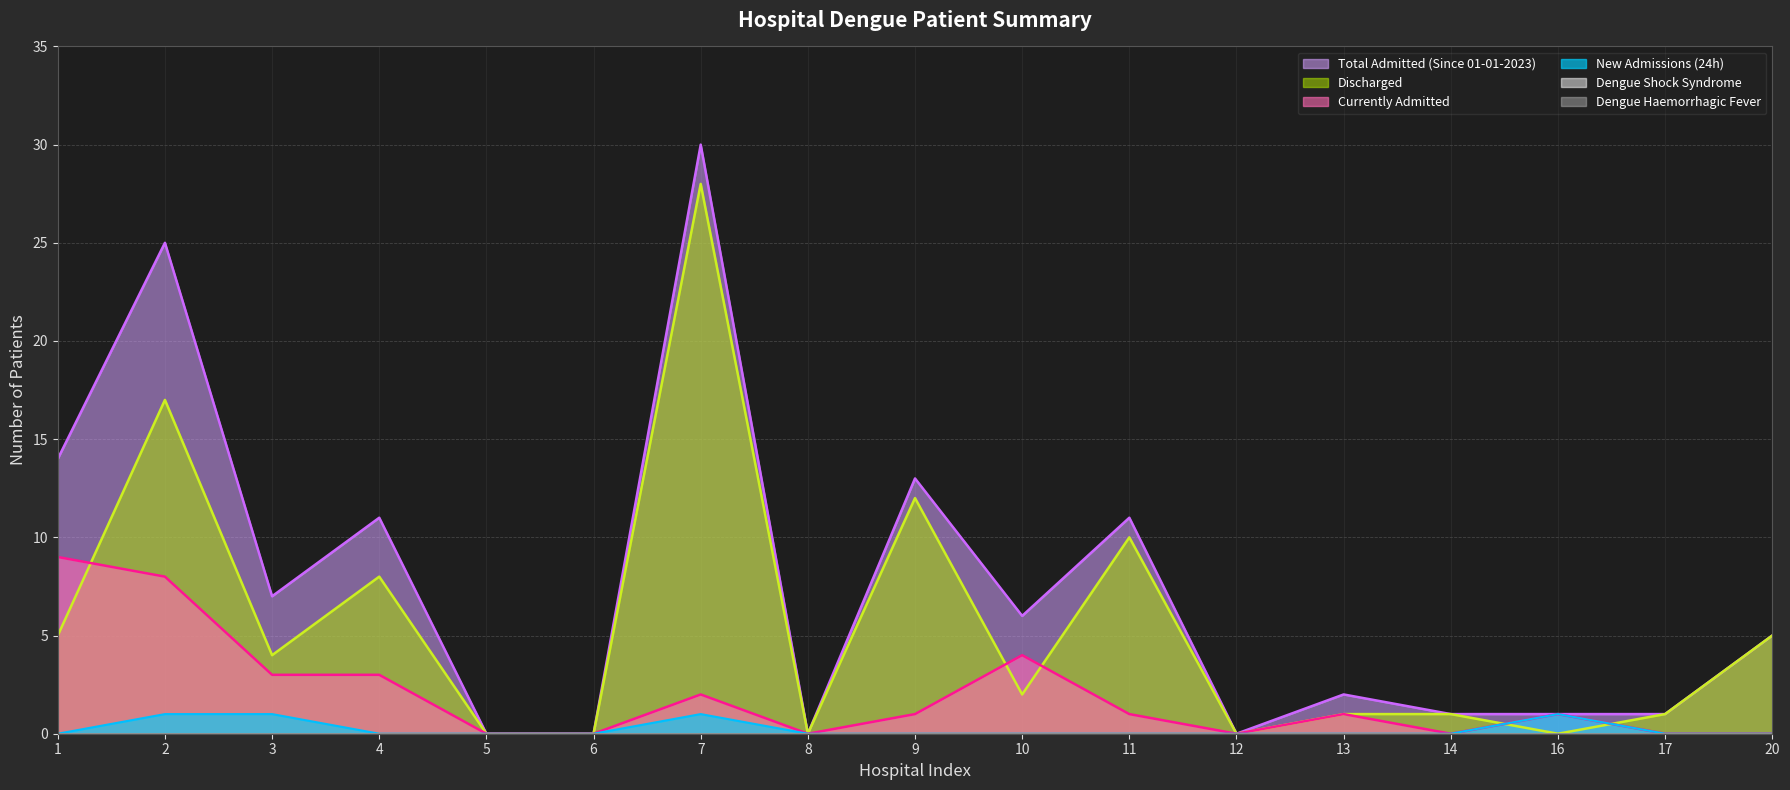

True or false: New Admissions (24h) and Currently Admitted intersect in this chart.

False